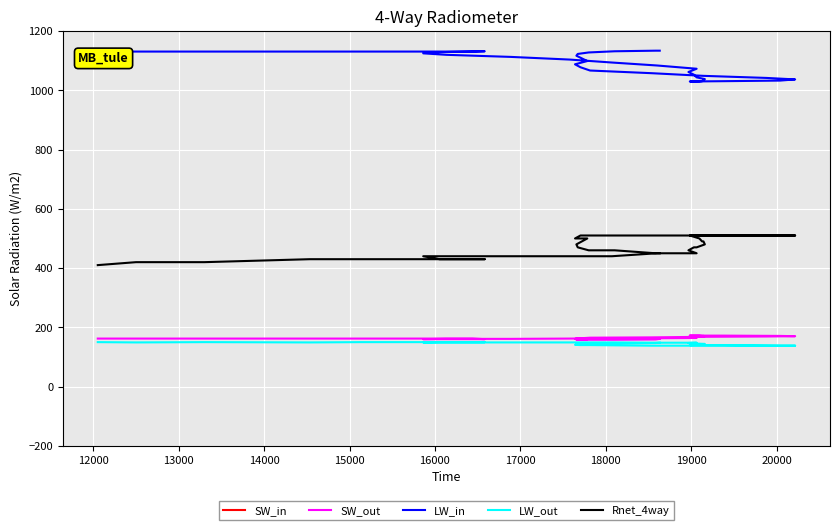

What is the difference between the second highest and second lowest values in the LW_out series?

12.0